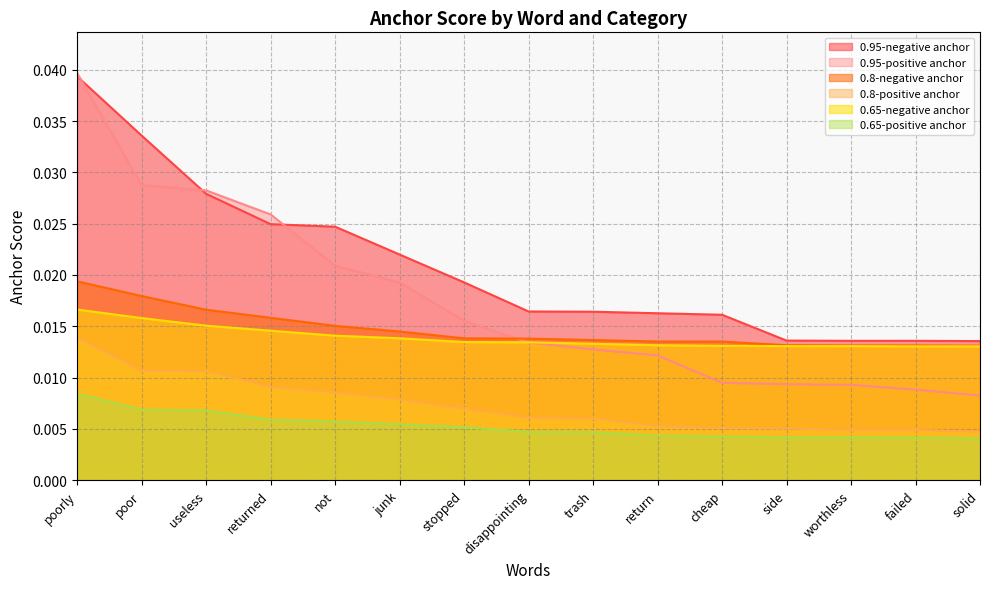

True or false: 0.65-positive anchor and 0.95-negative anchor intersect in this chart.

False